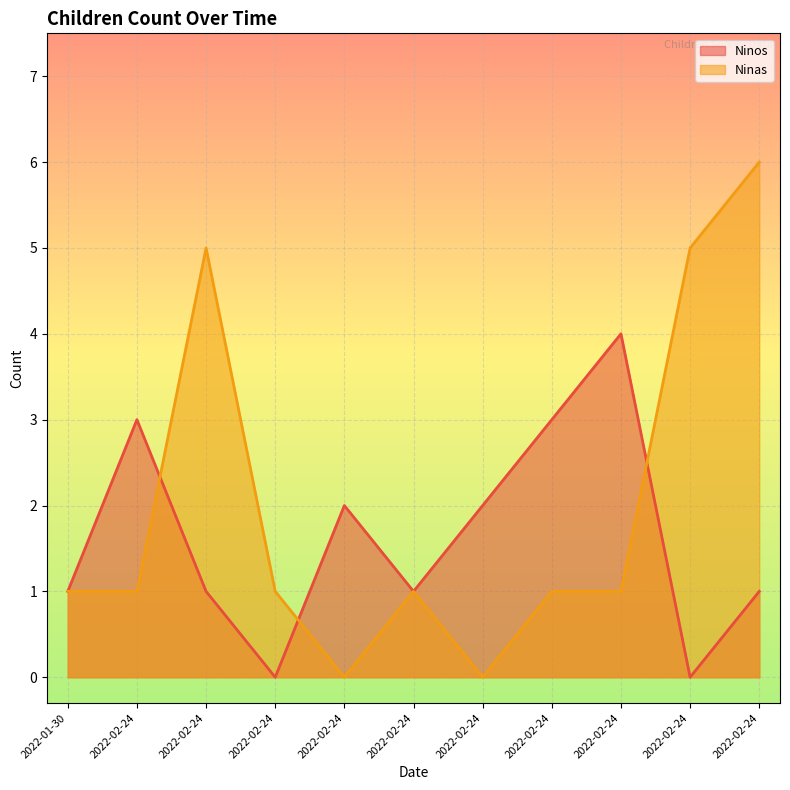

In Ninas, how many points are higher than both neighbors (excluding endpoints)?

2